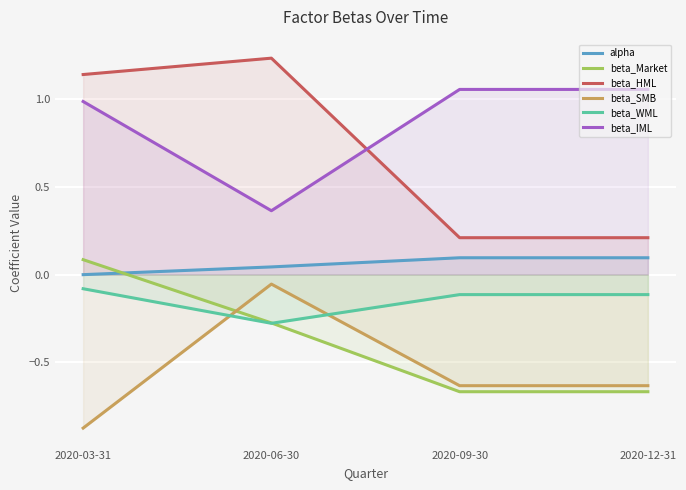

How many lines are shown in the chart?

6